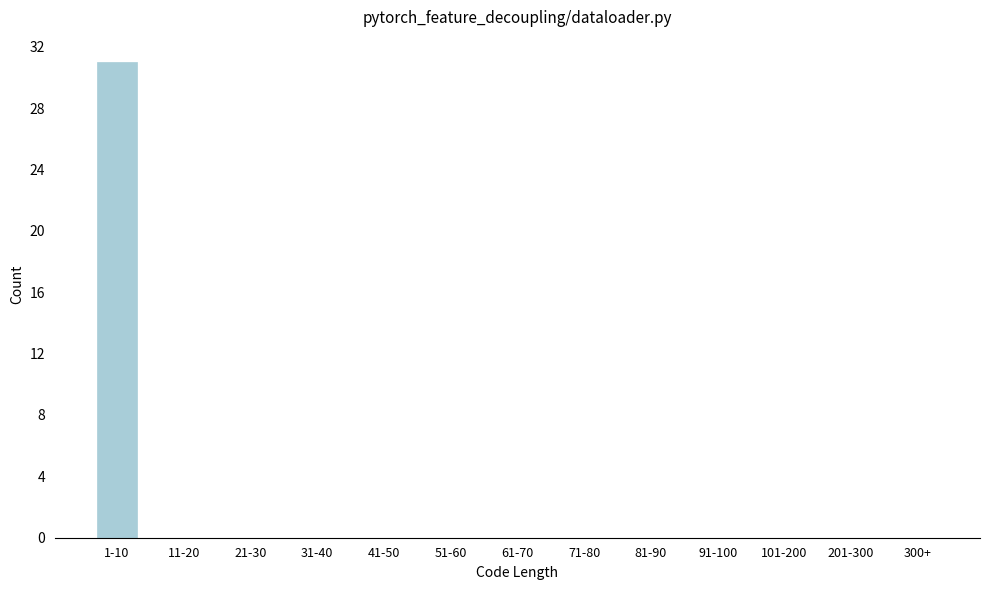

Reading left to right, extract all data points from this chart.

1-10=31	11-20=0	21-30=0	31-40=0	41-50=0	51-60=0	61-70=0	71-80=0	81-90=0	91-100=0	101-200=0	201-300=0	300+=0